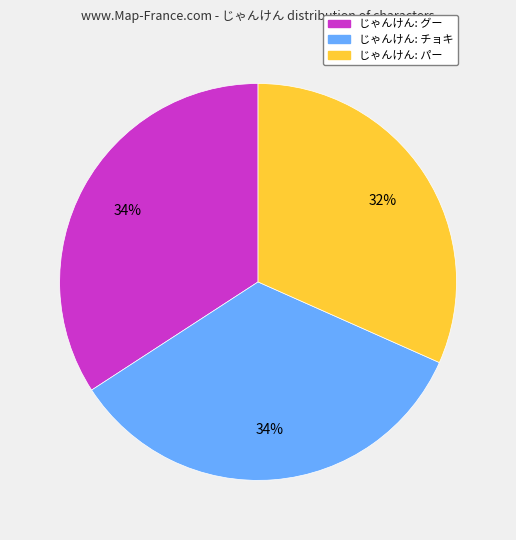

Does any single category account for the majority?

No